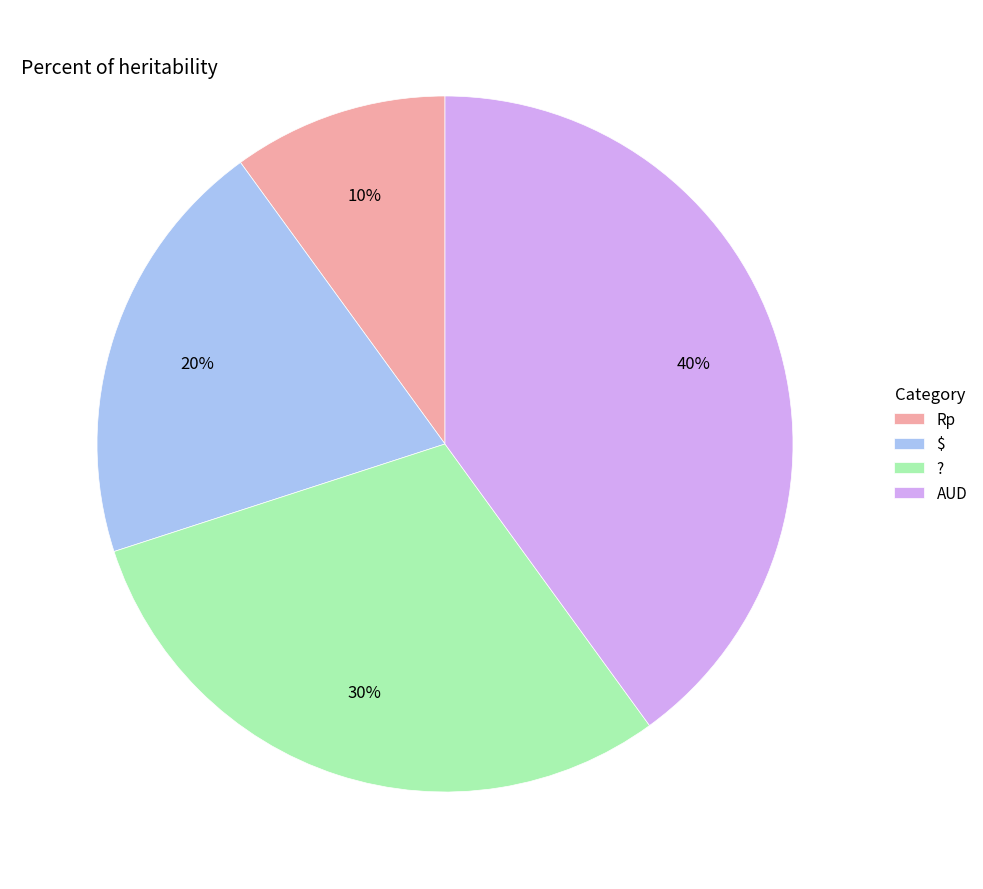

To the nearest percent, what percentage of the pie is AUD?

40%